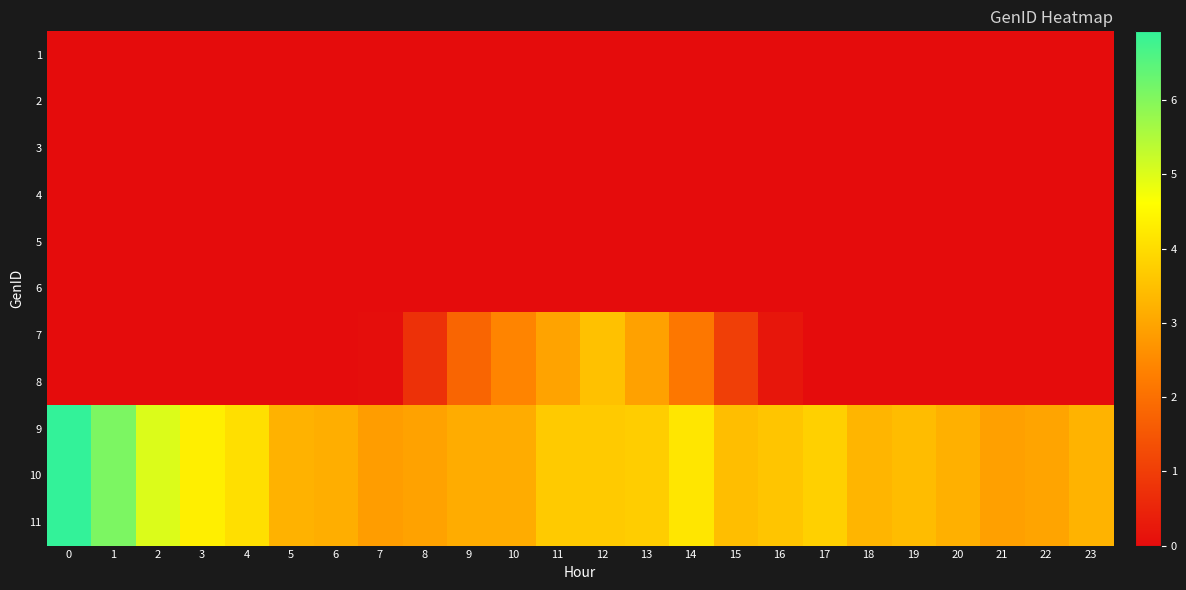

Reading right to left, extract all data points from this chart.

row_0: 23=0.0	22=0.0	21=0.0	20=0.0	19=0.0	18=0.0	17=0.0	16=0.0	15=0.0	14=0.0	13=0.0	12=0.0	11=0.0	10=0.0	9=0.0	8=0.0	7=0.0	6=0.0	5=0.0	4=0.0	3=0.0	2=0.0	1=0.0	0=0.0
row_1: 23=0.0	22=0.0	21=0.0	20=0.0	19=0.0	18=0.0	17=0.0	16=0.0	15=0.0	14=0.0	13=0.0	12=0.0	11=0.0	10=0.0	9=0.0	8=0.0	7=0.0	6=0.0	5=0.0	4=0.0	3=0.0	2=0.0	1=0.0	0=0.0
row_2: 23=0.0	22=0.0	21=0.0	20=0.0	19=0.0	18=0.0	17=0.0	16=0.0	15=0.0	14=0.0	13=0.0	12=0.0	11=0.0	10=0.0	9=0.0	8=0.0	7=0.0	6=0.0	5=0.0	4=0.0	3=0.0	2=0.0	1=0.0	0=0.0
row_3: 23=0.0	22=0.0	21=0.0	20=0.0	19=0.0	18=0.0	17=0.0	16=0.0	15=0.0	14=0.0	13=0.0	12=0.0	11=0.0	10=0.0	9=0.0	8=0.0	7=0.0	6=0.0	5=0.0	4=0.0	3=0.0	2=0.0	1=0.0	0=0.0
row_4: 23=0.0	22=0.0	21=0.0	20=0.0	19=0.0	18=0.0	17=0.0	16=0.0	15=0.0	14=0.0	13=0.0	12=0.0	11=0.0	10=0.0	9=0.0	8=0.0	7=0.0	6=0.0	5=0.0	4=0.0	3=0.0	2=0.0	1=0.0	0=0.0
row_5: 23=0.0	22=0.0	21=0.0	20=0.0	19=0.0	18=0.0	17=0.0	16=0.0	15=0.0	14=0.0	13=0.0	12=0.0	11=0.0	10=0.0	9=0.0	8=0.0	7=0.0	6=0.0	5=0.0	4=0.0	3=0.0	2=0.0	1=0.0	0=0.0
row_6: 23=0.0	22=0.0	21=0.0	20=0.0	19=0.0	18=0.0	17=0.0	16=0.2	15=1.0	14=2.1	13=2.9	12=3.5	11=3.0	10=2.4	9=1.8	8=0.8	7=0.0	6=0.0	5=0.0	4=0.0	3=0.0	2=0.0	1=0.0	0=0.0
row_7: 23=0.0	22=0.0	21=0.0	20=0.0	19=0.0	18=0.0	17=0.0	16=0.2	15=1.0	14=2.1	13=2.9	12=3.5	11=3.0	10=2.4	9=1.8	8=0.8	7=0.0	6=0.0	5=0.0	4=0.0	3=0.0	2=0.0	1=0.0	0=0.0
row_8: 23=3.3	22=3.0	21=2.9	20=3.2	19=3.4	18=3.3	17=3.8	16=3.6	15=3.4	14=4.2	13=3.7	12=3.7	11=3.7	10=3.1	9=3.1	8=2.9	7=2.9	6=3.2	5=3.2	4=4.0	3=4.3	2=5.0	1=6.1	0=6.9
row_9: 23=3.3	22=3.0	21=2.9	20=3.2	19=3.4	18=3.3	17=3.8	16=3.6	15=3.4	14=4.2	13=3.7	12=3.7	11=3.7	10=3.1	9=3.1	8=2.9	7=2.9	6=3.2	5=3.2	4=4.0	3=4.3	2=5.0	1=6.1	0=6.9
row_10: 23=3.3	22=3.0	21=2.9	20=3.2	19=3.4	18=3.3	17=3.8	16=3.6	15=3.4	14=4.2	13=3.7	12=3.7	11=3.7	10=3.1	9=3.1	8=2.9	7=2.9	6=3.2	5=3.2	4=4.0	3=4.3	2=5.0	1=6.1	0=6.9